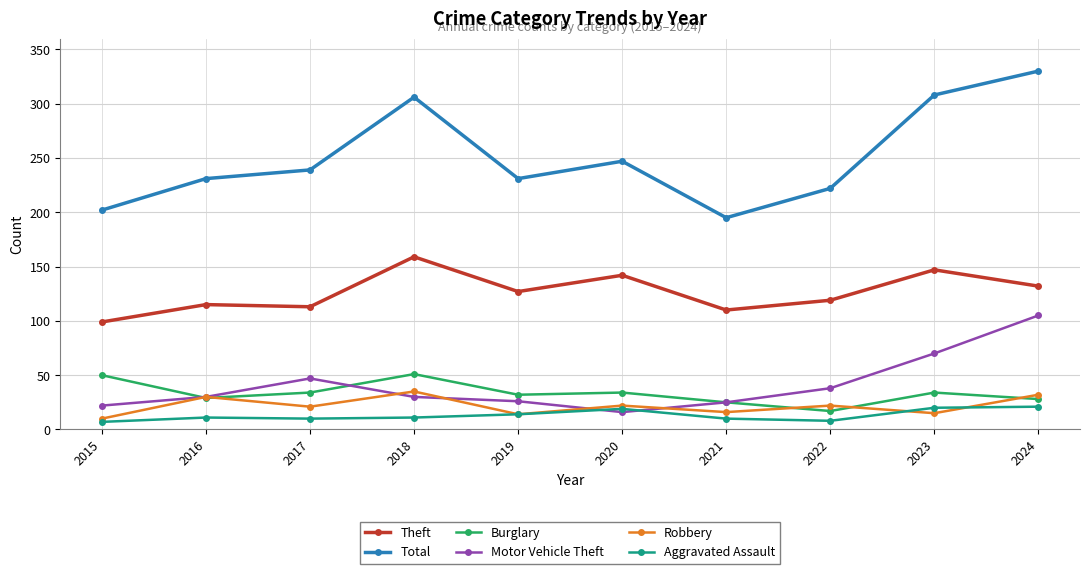

Which category has the highest value across all series?

2024